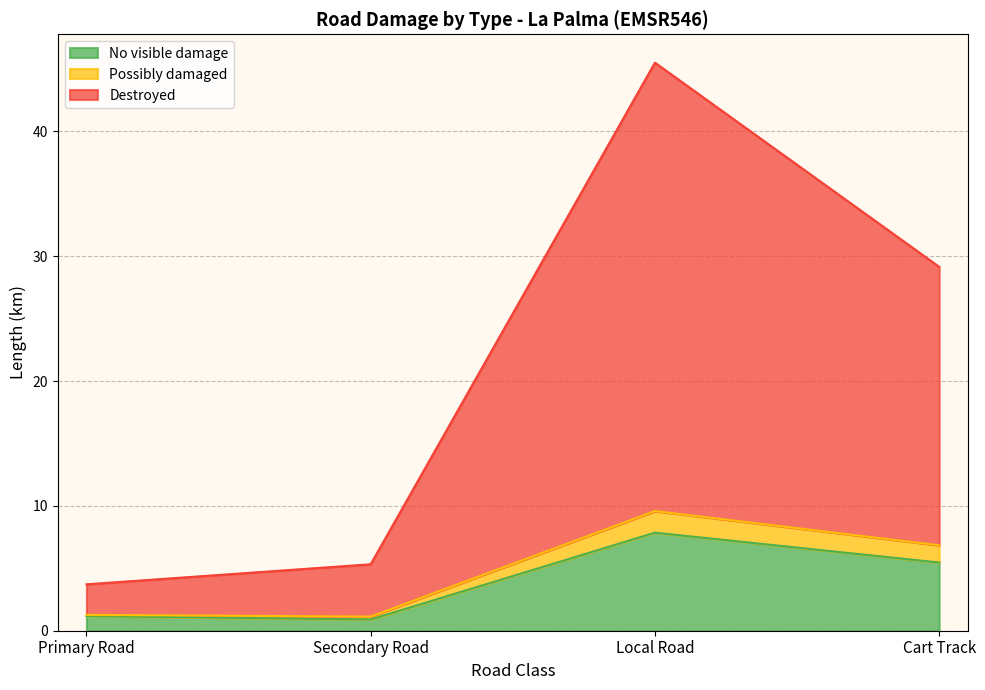

What is the label of the 4th point from the right?

Primary Road